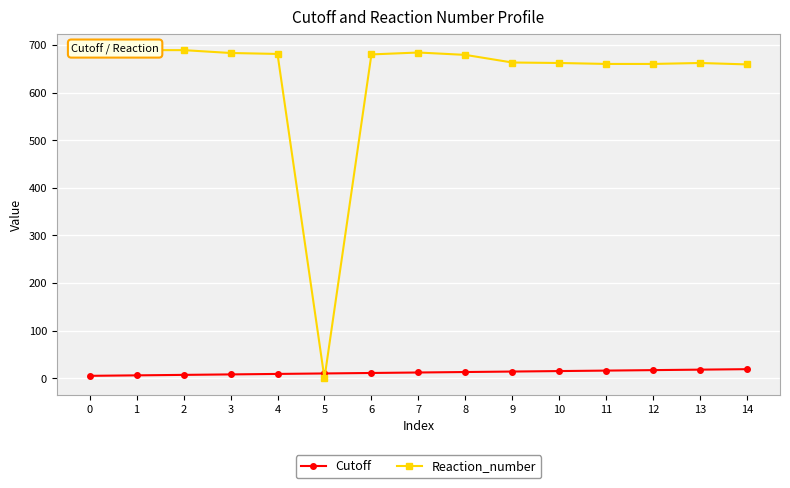

Which category has the highest value across all series?

1